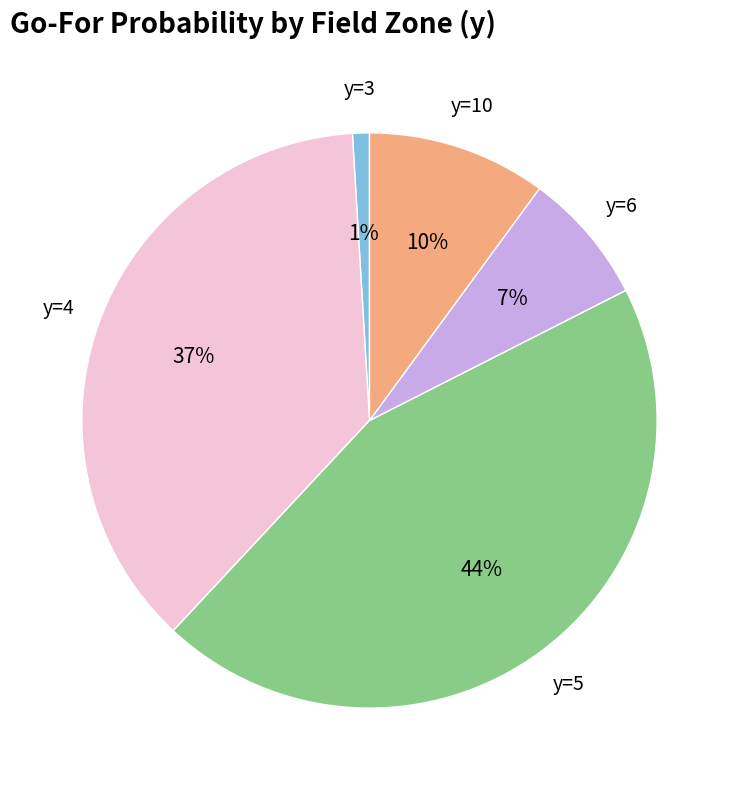

To the nearest percent, what is the average slice percentage?

20%